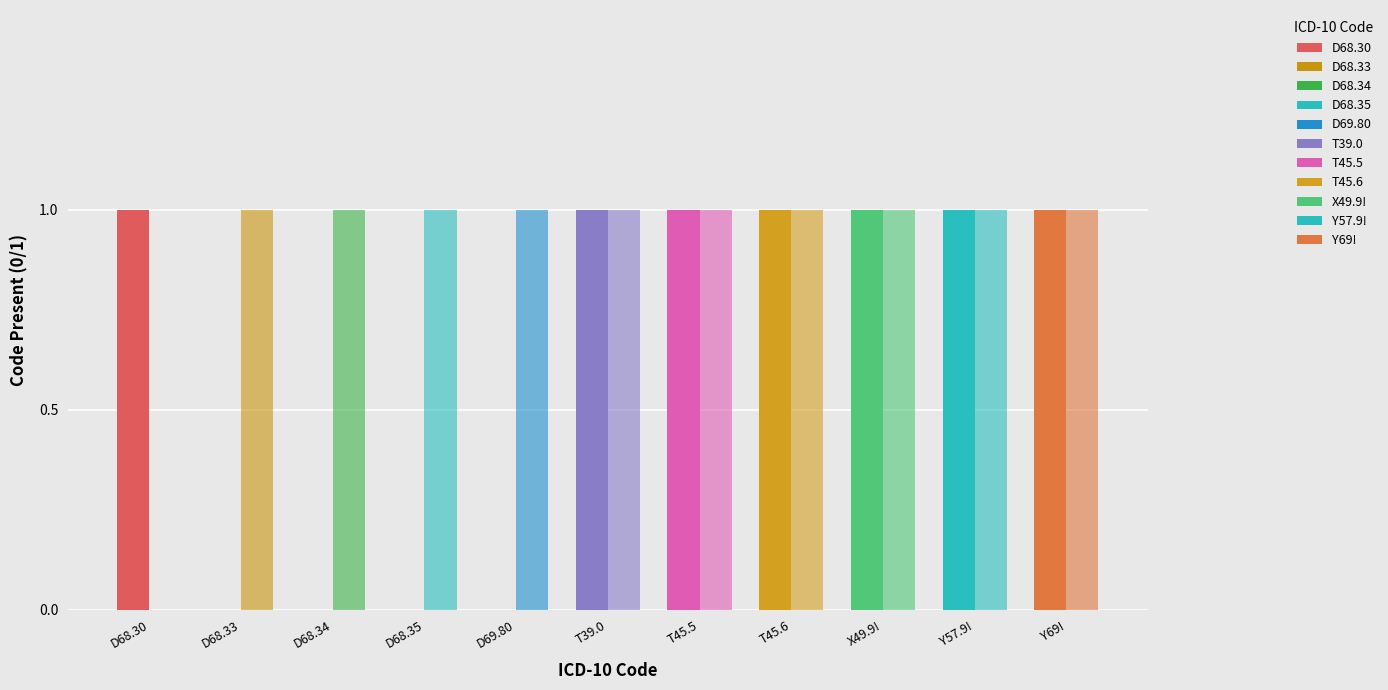

Reading right to left, what are all the values shown in this chart?

CIM-10-GM 2014: donnees 2015-2016: 1	1	1	1	1	1	0	0	0	0	1
CIM-10-GM 2016: donnees 2017: 1	1	1	1	1	1	1	1	1	1	0